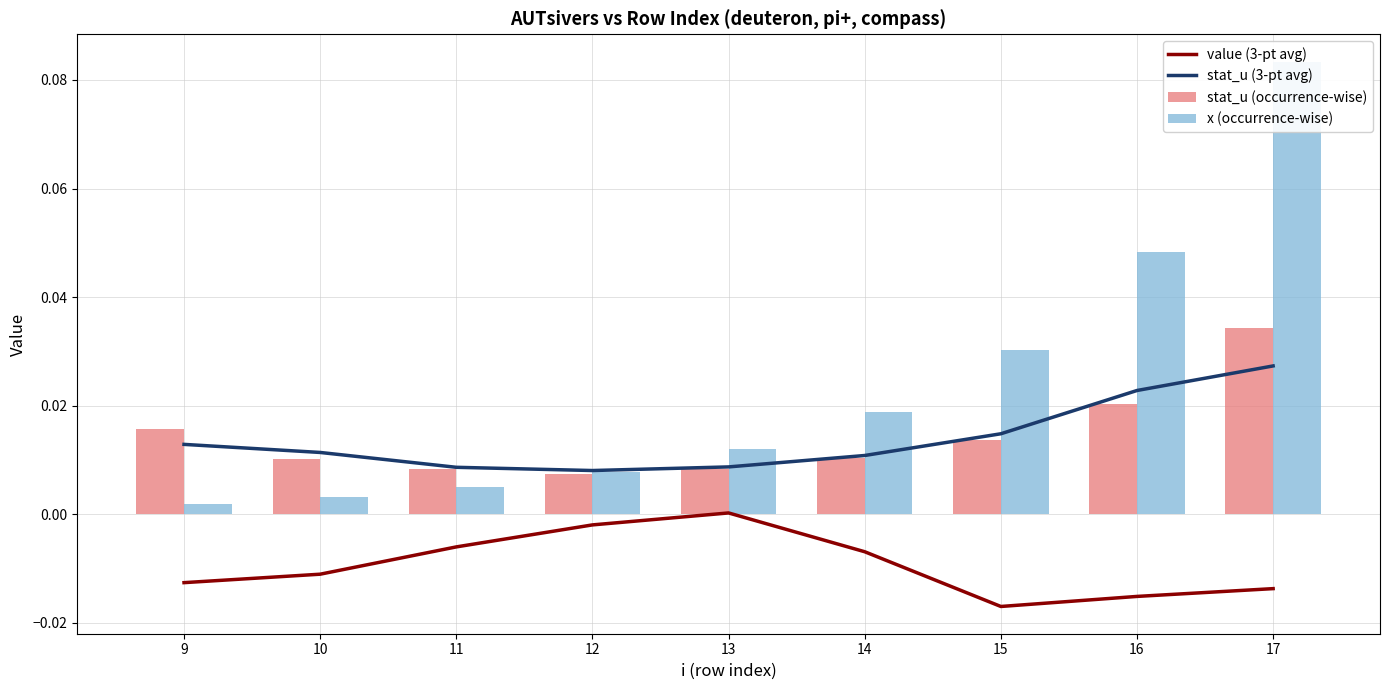

The stat_u (3-pt avg) series shows 0.0 at 15. True or false?

False